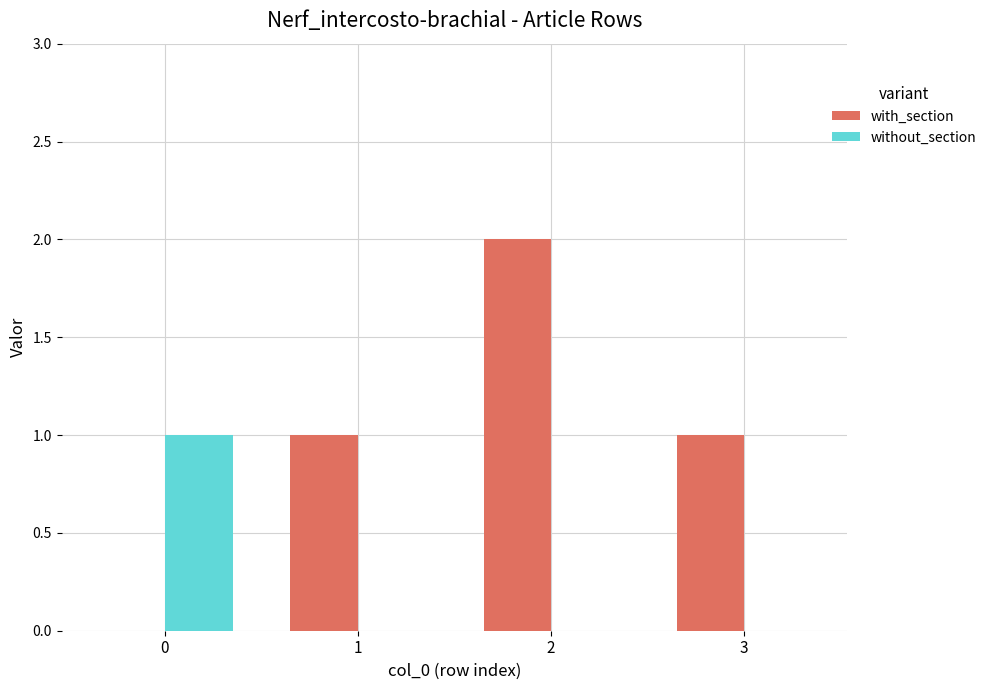

What is the maximum value for with_section?

2